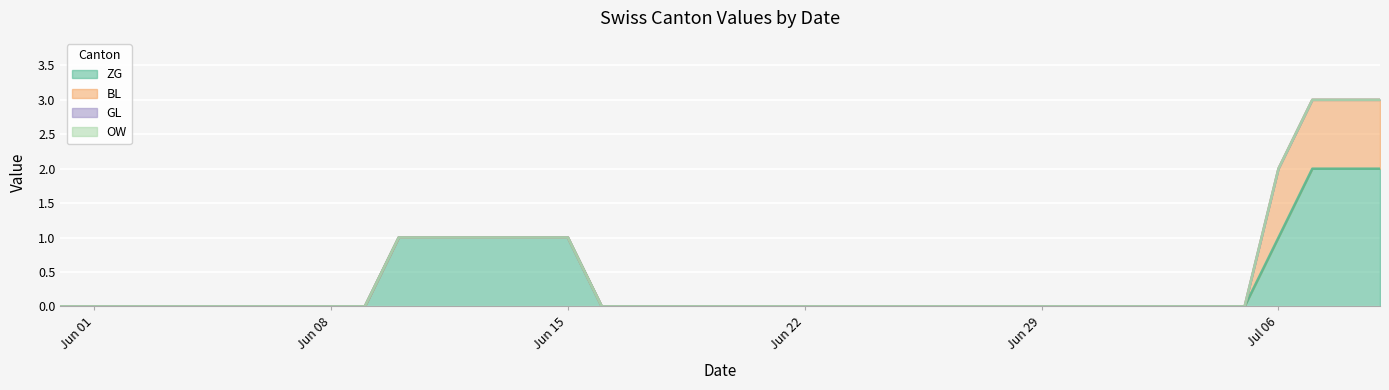

Reading right to left, what are all the values shown in this chart?

ZG: 2020-07-09=2	2020-07-08=2	2020-07-07=2	2020-07-06=1	2020-07-05=0	2020-07-04=0	2020-07-03=0	2020-07-02=0	2020-07-01=0	2020-06-30=0	2020-06-29=0	2020-06-28=0	2020-06-27=0	2020-06-26=0	2020-06-25=0	2020-06-24=0	2020-06-23=0	2020-06-22=0	2020-06-21=0	2020-06-20=0	2020-06-19=0	2020-06-18=0	2020-06-17=0	2020-06-16=0	2020-06-15=1	2020-06-14=1	2020-06-13=1	2020-06-12=1	2020-06-11=1	2020-06-10=1	2020-06-09=0	2020-06-08=0	2020-06-07=0	2020-06-06=0	2020-06-05=0	2020-06-04=0	2020-06-03=0	2020-06-02=0	2020-06-01=0	2020-05-31=0
BL: 2020-07-09=1	2020-07-08=1	2020-07-07=1	2020-07-06=1	2020-07-05=0	2020-07-04=0	2020-07-03=0	2020-07-02=0	2020-07-01=0	2020-06-30=0	2020-06-29=0	2020-06-28=0	2020-06-27=0	2020-06-26=0	2020-06-25=0	2020-06-24=0	2020-06-23=0	2020-06-22=0	2020-06-21=0	2020-06-20=0	2020-06-19=0	2020-06-18=0	2020-06-17=0	2020-06-16=0	2020-06-15=0	2020-06-14=0	2020-06-13=0	2020-06-12=0	2020-06-11=0	2020-06-10=0	2020-06-09=0	2020-06-08=0	2020-06-07=0	2020-06-06=0	2020-06-05=0	2020-06-04=0	2020-06-03=0	2020-06-02=0	2020-06-01=0	2020-05-31=0
GL: 2020-07-09=0	2020-07-08=0	2020-07-07=0	2020-07-06=0	2020-07-05=0	2020-07-04=0	2020-07-03=0	2020-07-02=0	2020-07-01=0	2020-06-30=0	2020-06-29=0	2020-06-28=0	2020-06-27=0	2020-06-26=0	2020-06-25=0	2020-06-24=0	2020-06-23=0	2020-06-22=0	2020-06-21=0	2020-06-20=0	2020-06-19=0	2020-06-18=0	2020-06-17=0	2020-06-16=0	2020-06-15=0	2020-06-14=0	2020-06-13=0	2020-06-12=0	2020-06-11=0	2020-06-10=0	2020-06-09=0	2020-06-08=0	2020-06-07=0	2020-06-06=0	2020-06-05=0	2020-06-04=0	2020-06-03=0	2020-06-02=0	2020-06-01=0	2020-05-31=0
OW: 2020-07-09=0	2020-07-08=0	2020-07-07=0	2020-07-06=0	2020-07-05=0	2020-07-04=0	2020-07-03=0	2020-07-02=0	2020-07-01=0	2020-06-30=0	2020-06-29=0	2020-06-28=0	2020-06-27=0	2020-06-26=0	2020-06-25=0	2020-06-24=0	2020-06-23=0	2020-06-22=0	2020-06-21=0	2020-06-20=0	2020-06-19=0	2020-06-18=0	2020-06-17=0	2020-06-16=0	2020-06-15=0	2020-06-14=0	2020-06-13=0	2020-06-12=0	2020-06-11=0	2020-06-10=0	2020-06-09=0	2020-06-08=0	2020-06-07=0	2020-06-06=0	2020-06-05=0	2020-06-04=0	2020-06-03=0	2020-06-02=0	2020-06-01=0	2020-05-31=0